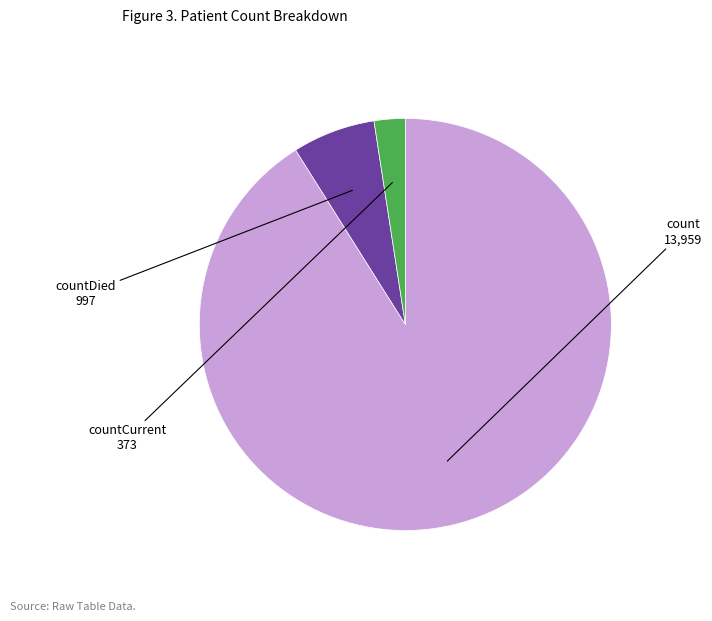

Is the sum of countCurrent and count greater than half?

Yes